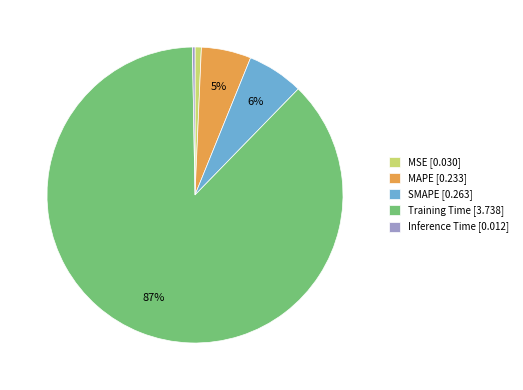

Is Inference Time the majority of the pie?

No